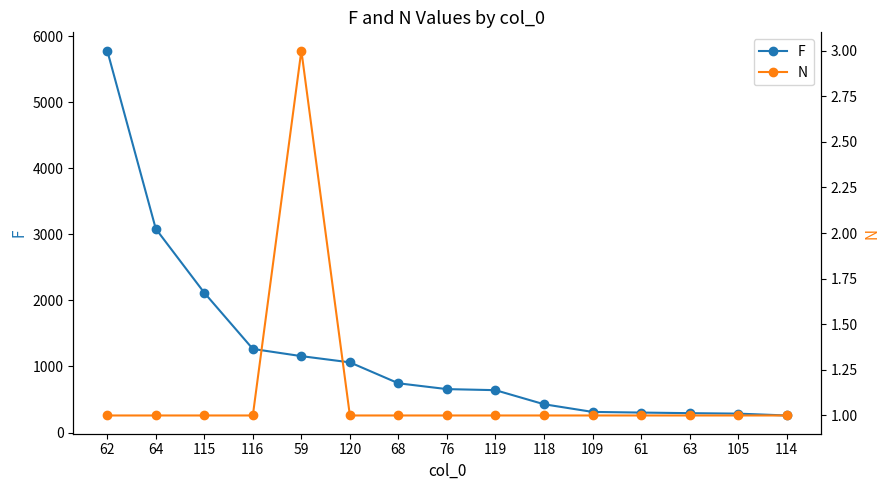

What is the label of the 4th point from the left?

116